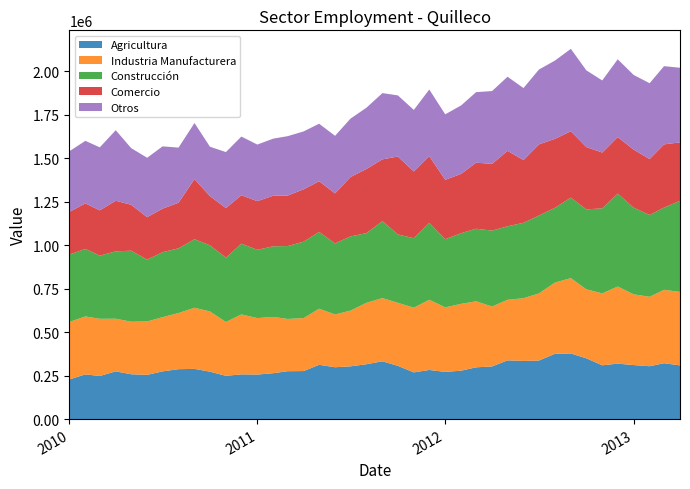

Reading left to right, transcribe all the data shown in this chart.

Agricultura: 228258	257221	247844	274604	257916	254408	274645	287210	288872	272694	249020	257272	256078	264054	275514	276284	312332	298296	303490	315561	332569	306292	268689	282605	271396	278641	297931	302819	337870	334500	336825	375600	377326	349729	309516	318983	310762	304154	321380	308965
Industria Manufacturera: 330593	333460	329075	302890	302270	307329	311688	323003	351655	346544	309552	344888	324977	323727	300506	304816	322712	303545	320582	353417	363676	362624	372283	403681	371475	384279	379788	344758	348376	360965	386081	409675	433831	396844	413683	443800	406912	399494	422279	422808
Construcción: 388005	388299	363550	387535	408561	355762	373788	372329	394125	380456	370356	407119	392580	406466	419330	439672	441664	408873	426874	400805	442657	393357	399609	442302	392114	406807	417322	436569	423095	433743	448169	430215	462819	460074	488892	534396	498778	470628	473244	523657
Comercio: 244958	261713	260308	291105	264099	243927	250376	262064	345811	282903	284899	278369	279930	290797	290543	301097	291550	287653	341399	369127	355077	448287	383628	383994	341312	341062	379863	384053	433607	360900	409121	396494	381859	358348	321162	325297	333460	321549	363276	336457
Otros: 348913	359997	362457	405654	325853	341788	358374	317125	322759	284090	322216	337543	325683	328292	341692	333033	330801	331160	336056	352419	381236	351549	354409	383237	376868	393873	405906	418739	426514	414141	430469	450240	473999	441307	414830	447313	429725	436203	450105	429171